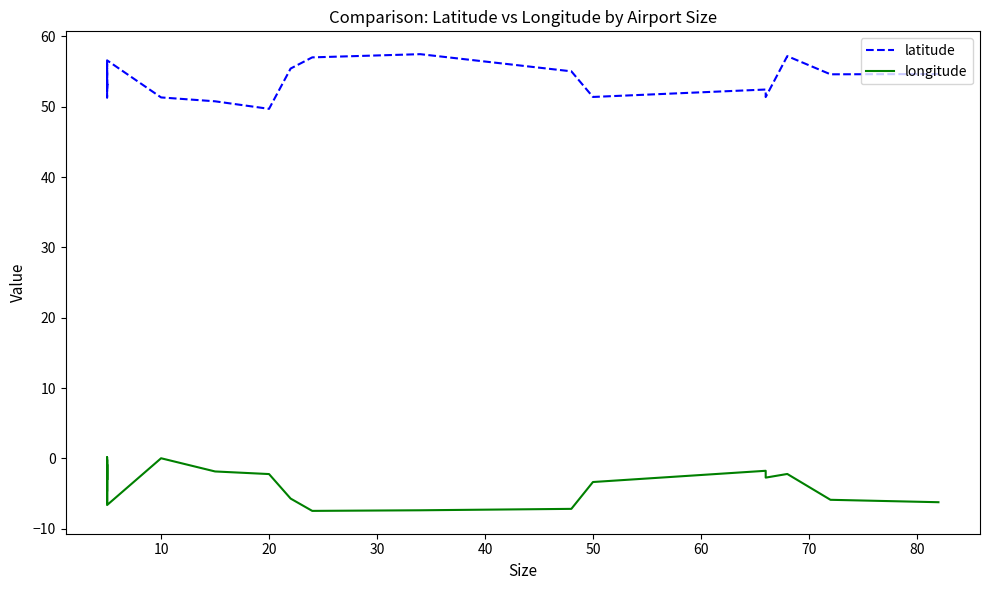

What is the maximum value for longitude?

0.2